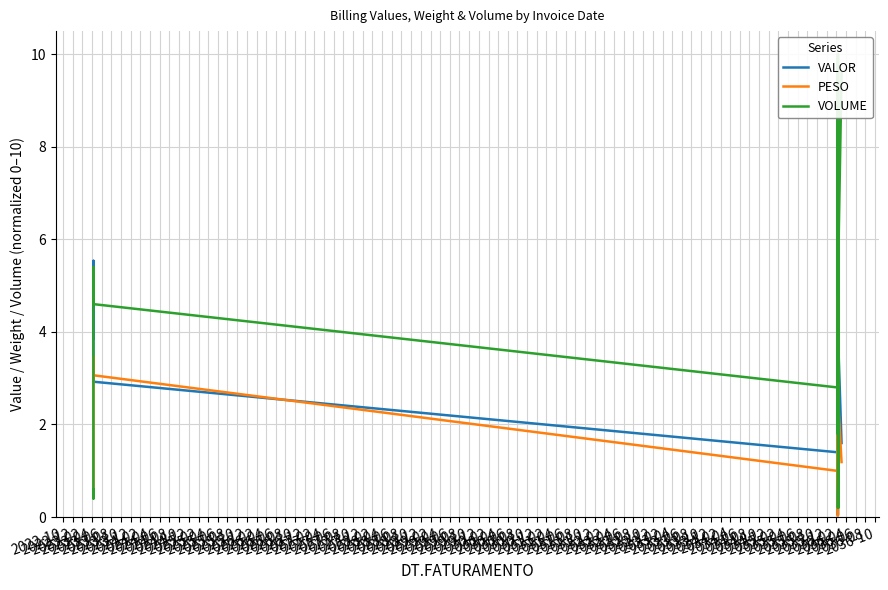

How many lines are shown in the chart?

3